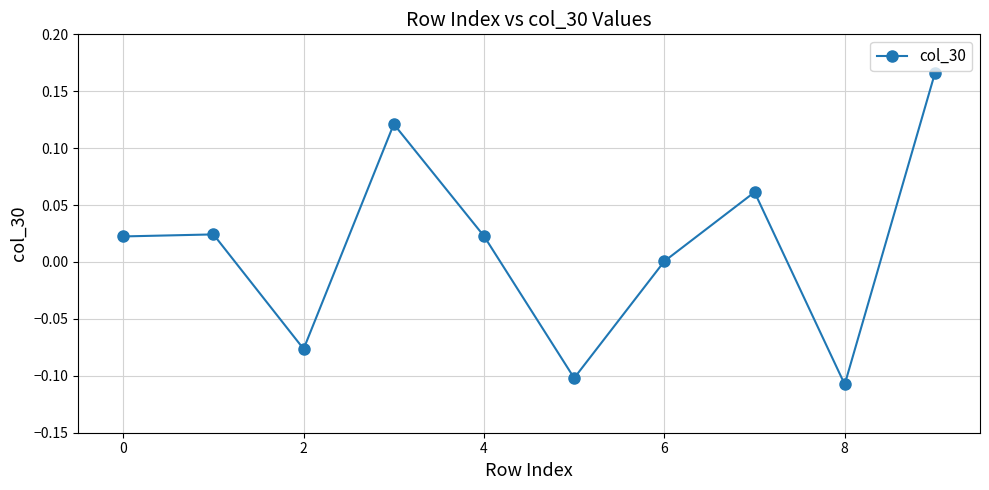

How many distinct data groups are displayed?

1